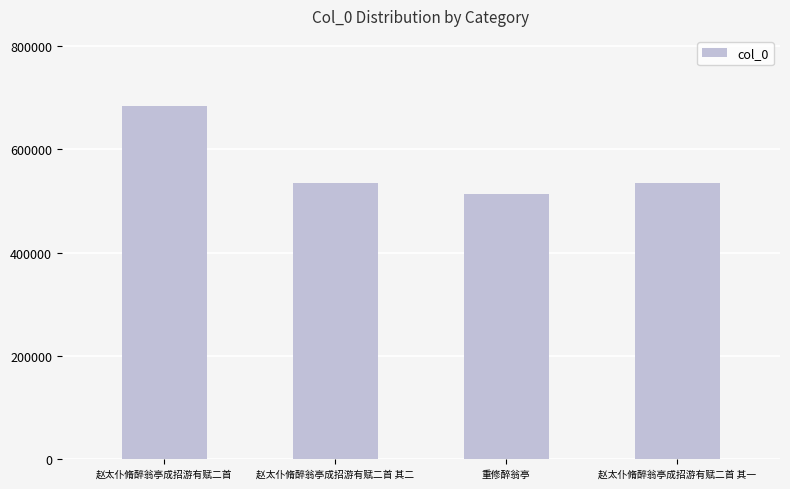

What is the average value?

566460